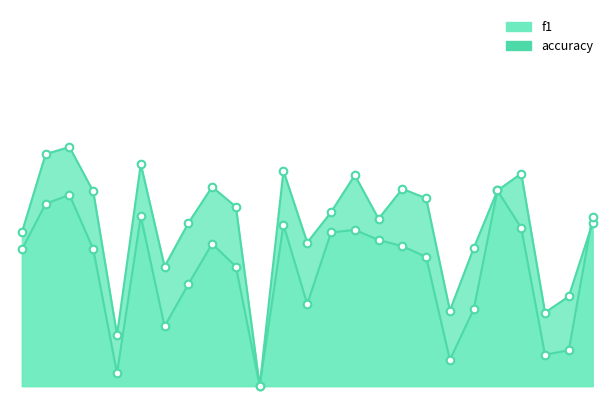

What are all the series names shown in the legend?

f1, accuracy